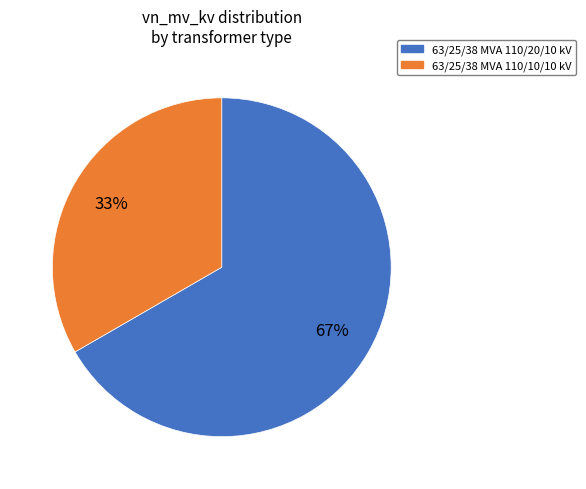

Do 63/25/38 MVA 110/20/10 kV and 63/25/38 MVA 110/10/10 kV together represent more than half of the pie?

Yes